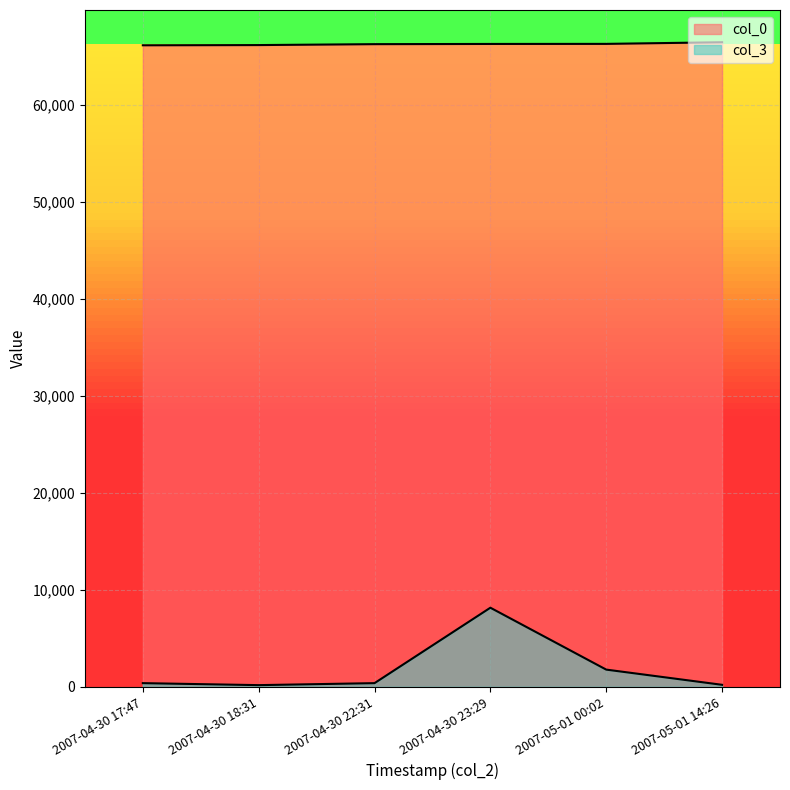

At which category is the sum across all series the highest?

2007-04-30 23:29